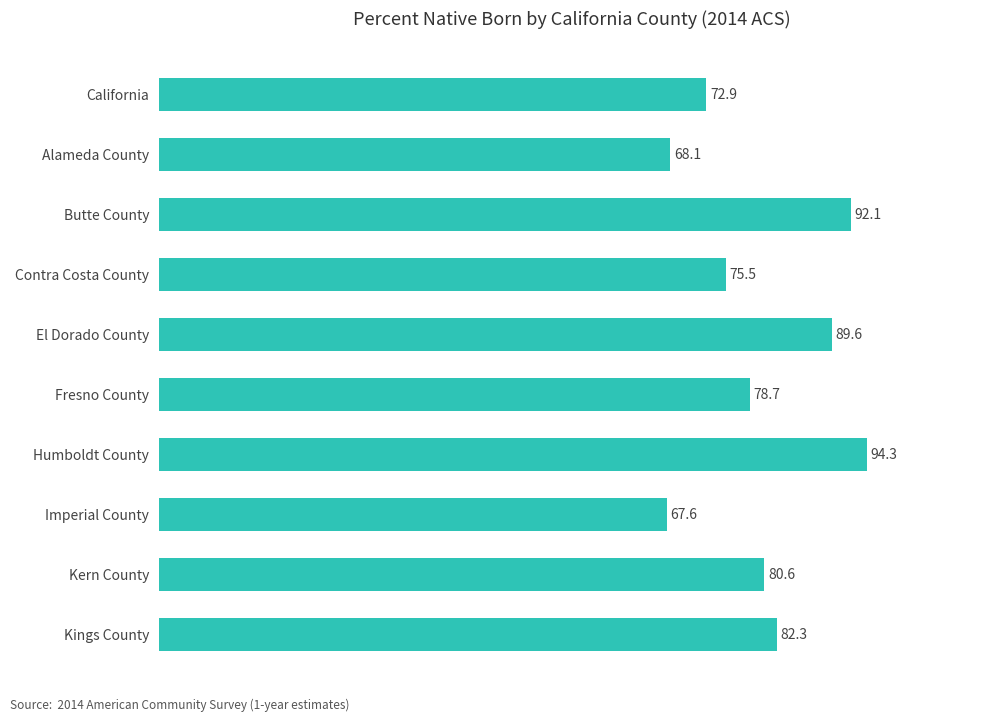

What is the value of the 5th bar from the top?

89.6